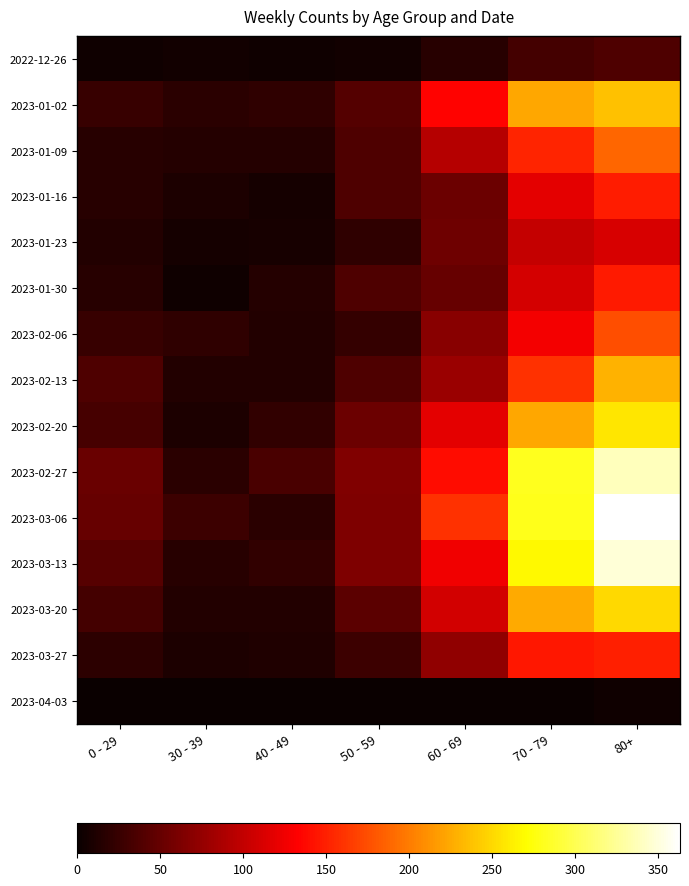

At how many categories does at least one series exceed 121?

3